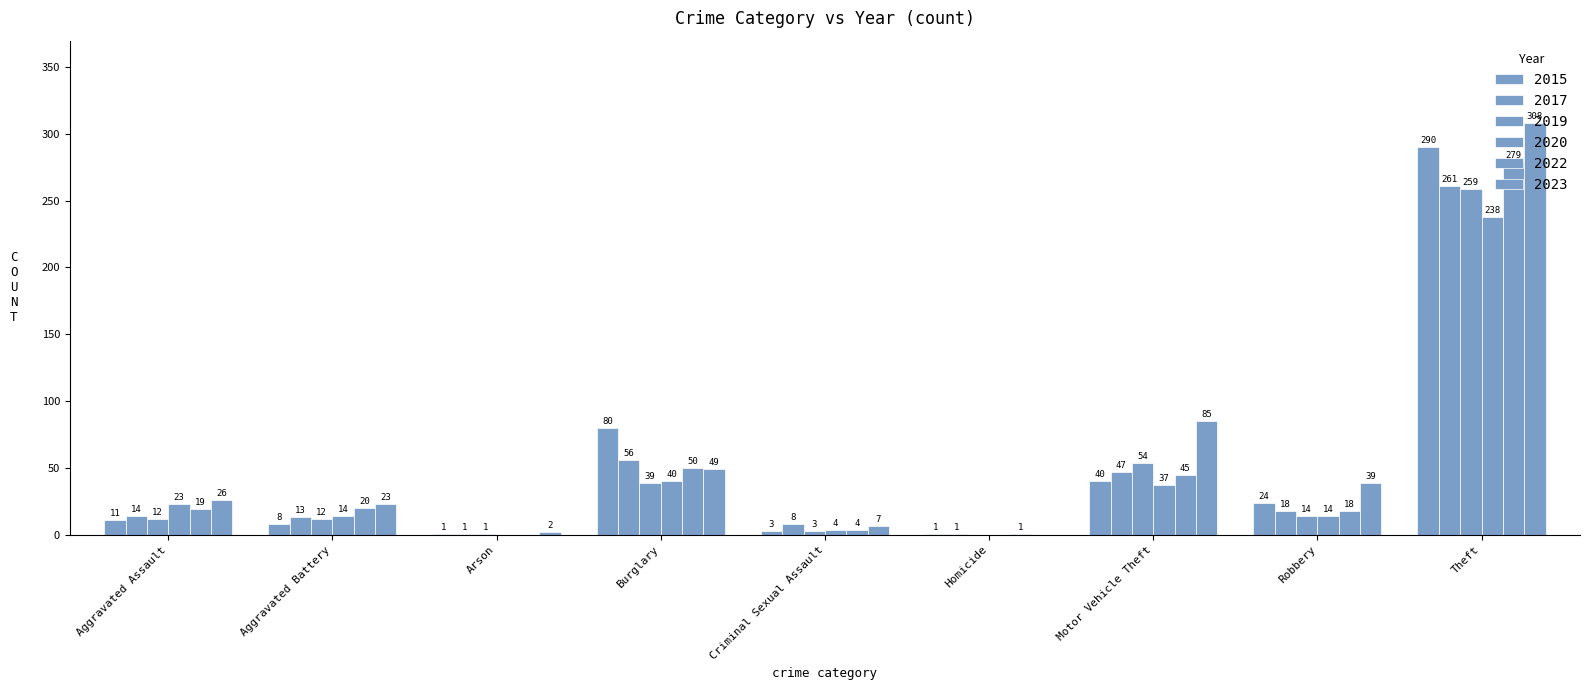

What is the sum of all 2015 values?

458